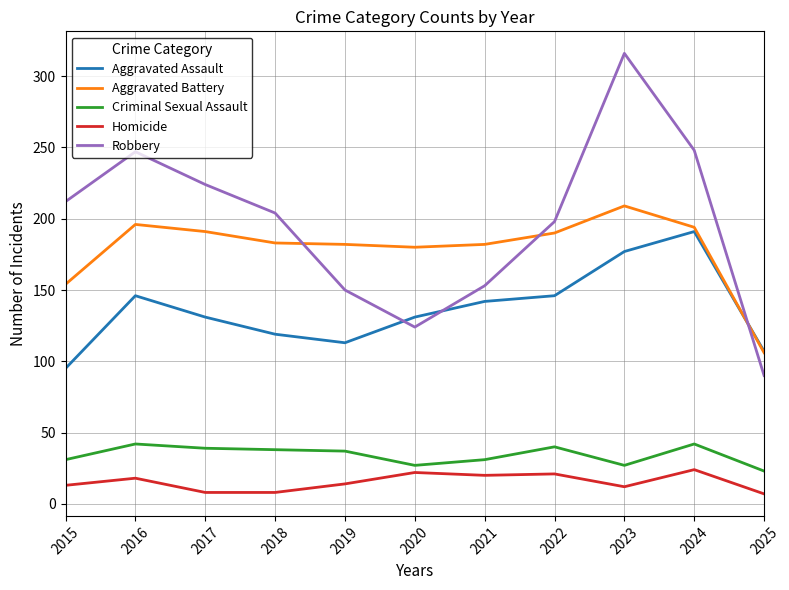

What is the spread (max minus min) of values at 2025?

100